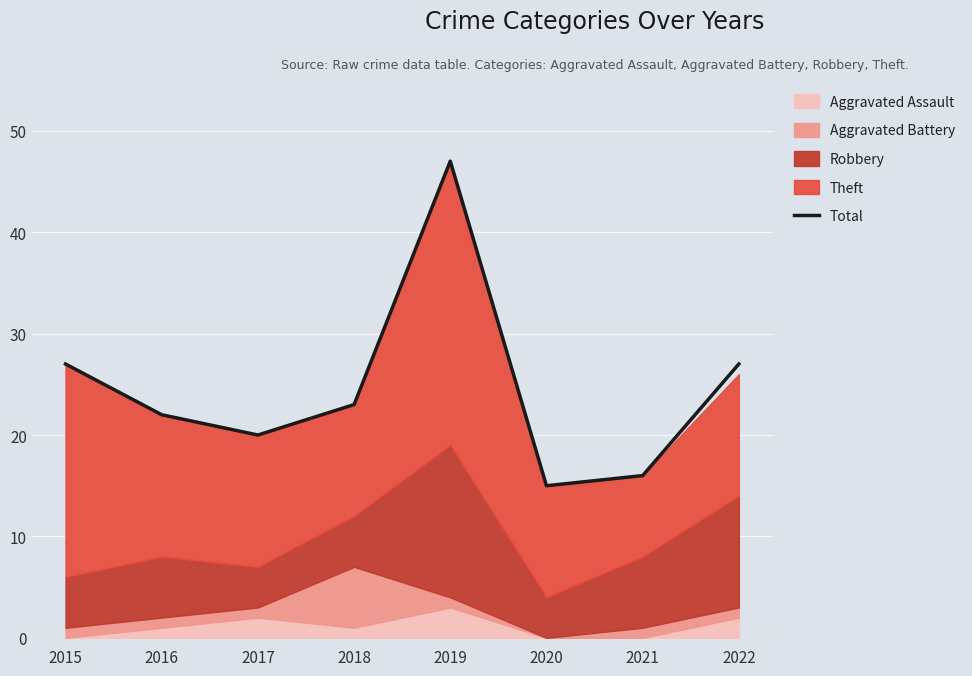

Read the value at 2016, to the nearest 10.

20